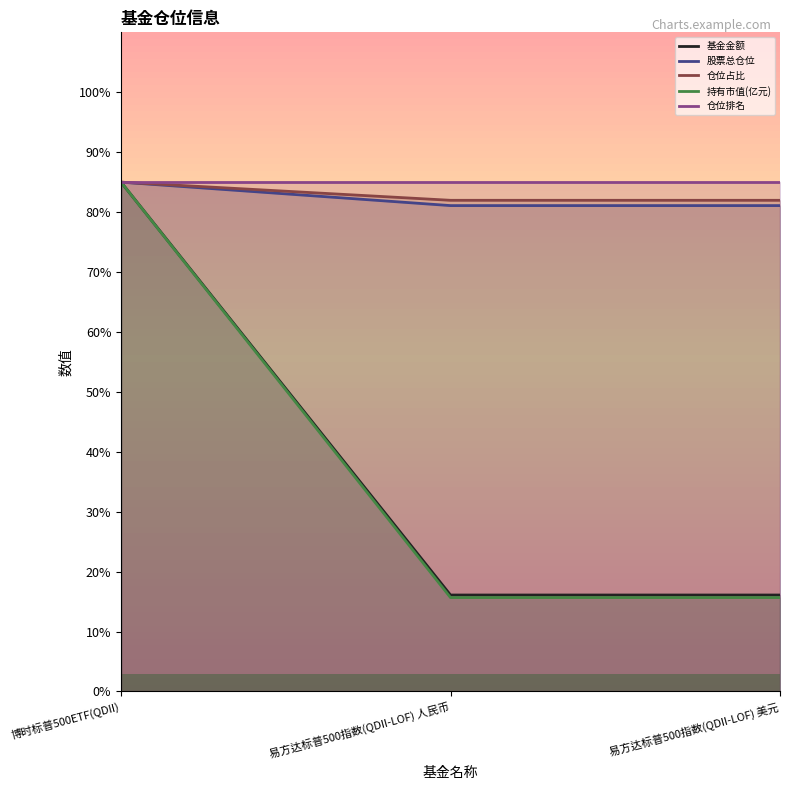

Is it true that 仓位占比 equals 85.0 at 博时标普500ETF(QDII)?

True